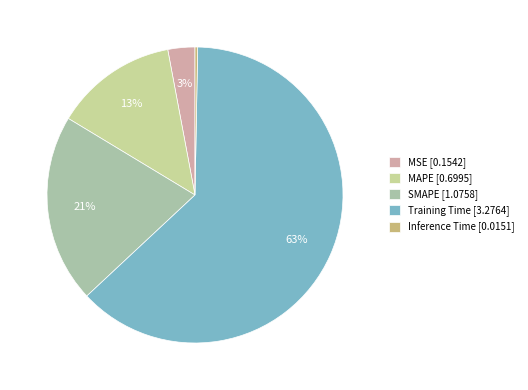

The Inference Time slice represents 10% of the pie. True or false?

False